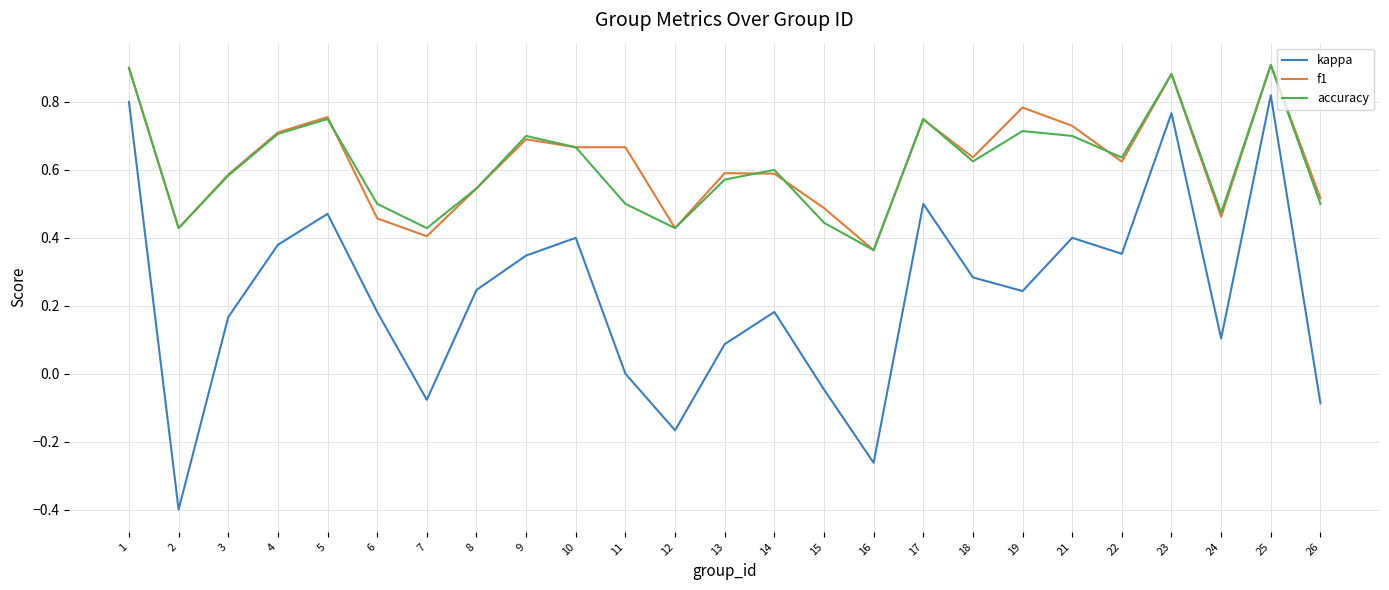

At 19, list the series in order from smallest to largest.

kappa, accuracy, f1